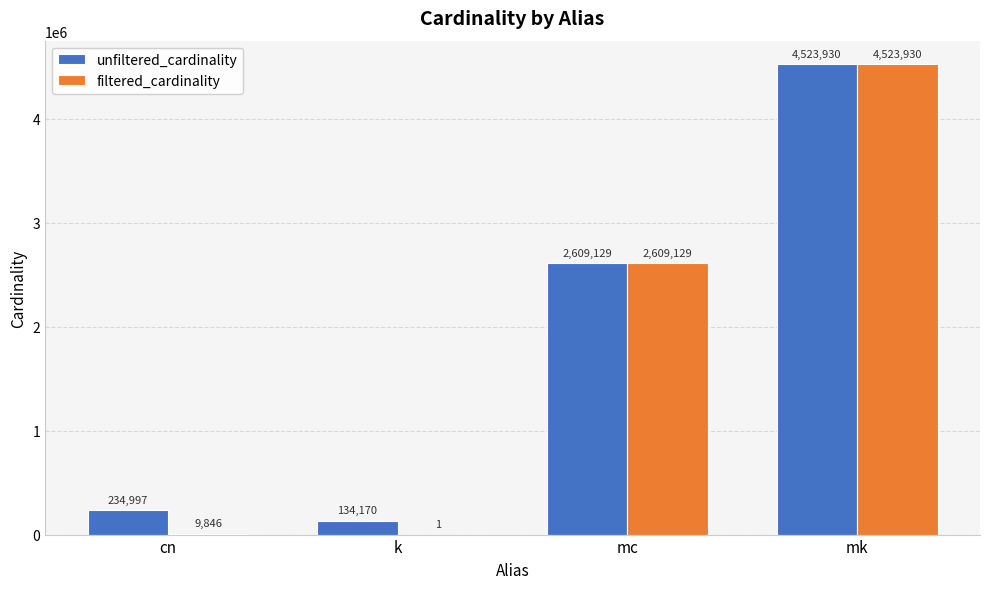

Where is filtered_cardinality nearest to the value 2261965?

mc